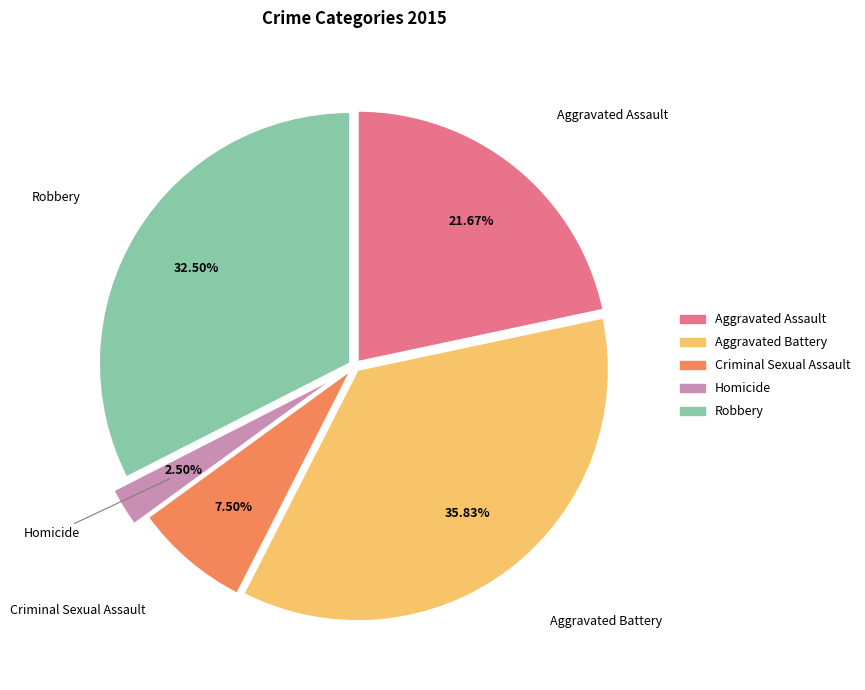

Is there any slice that represents more than half of the pie?

No